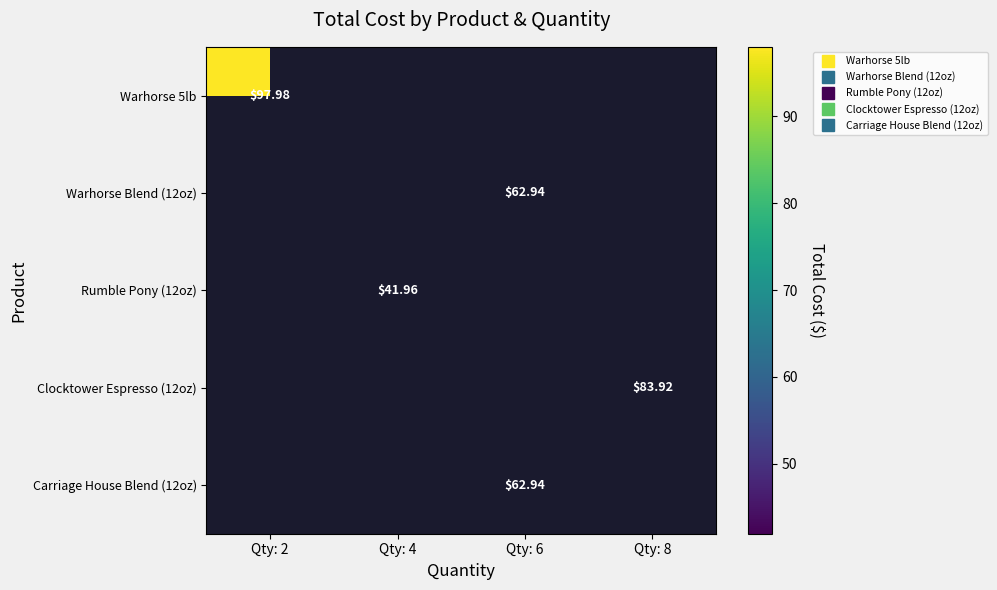

At which label does Warhorse Blend (12oz) reach its minimum?

Qty: 2